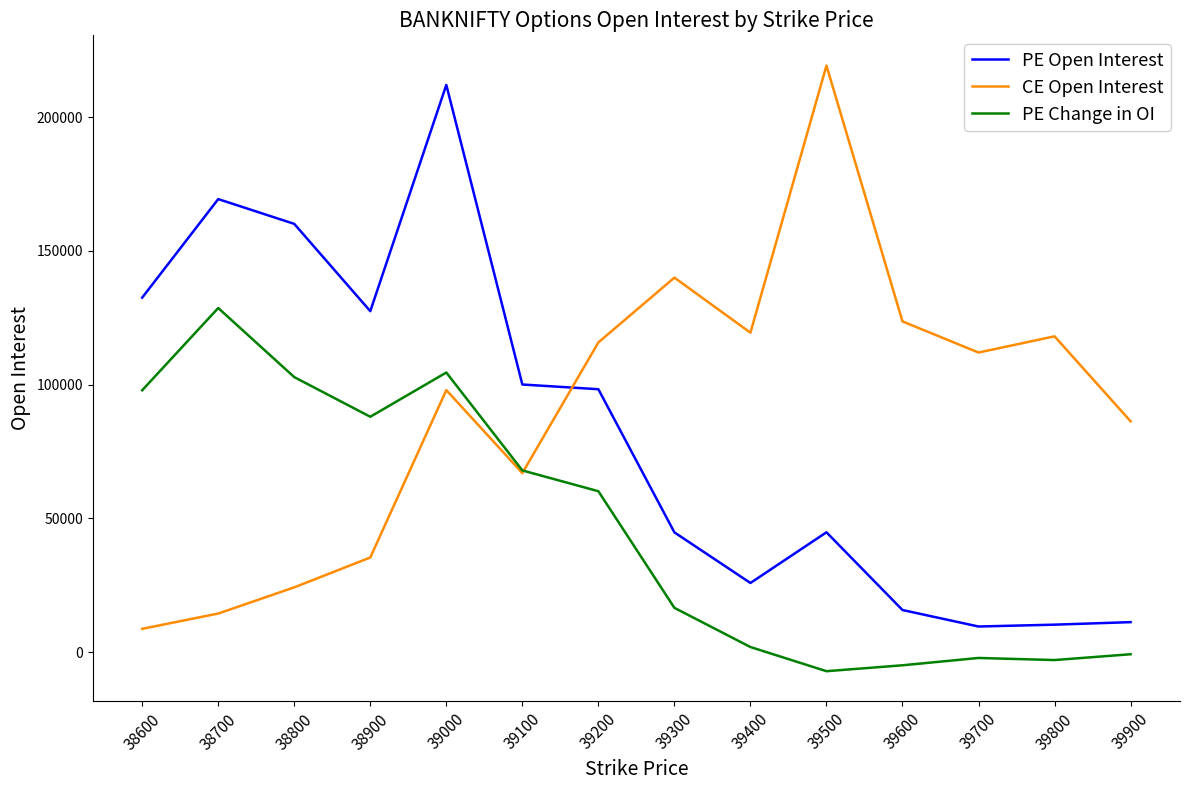

Read the CE Open Interest value at 38800.

24221